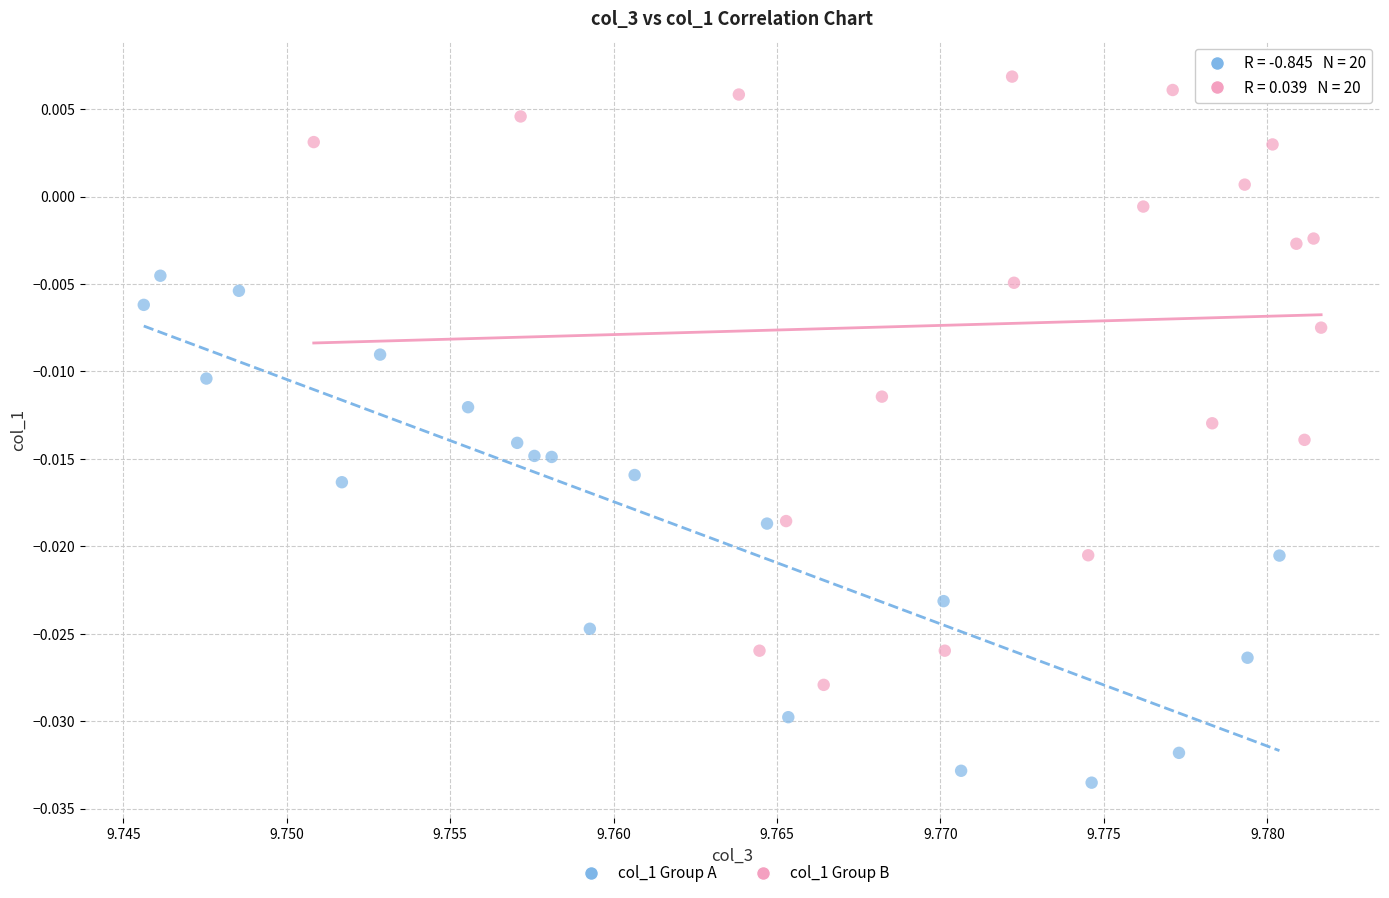

Which series has the widest spread of Y values?

col_1 Group B